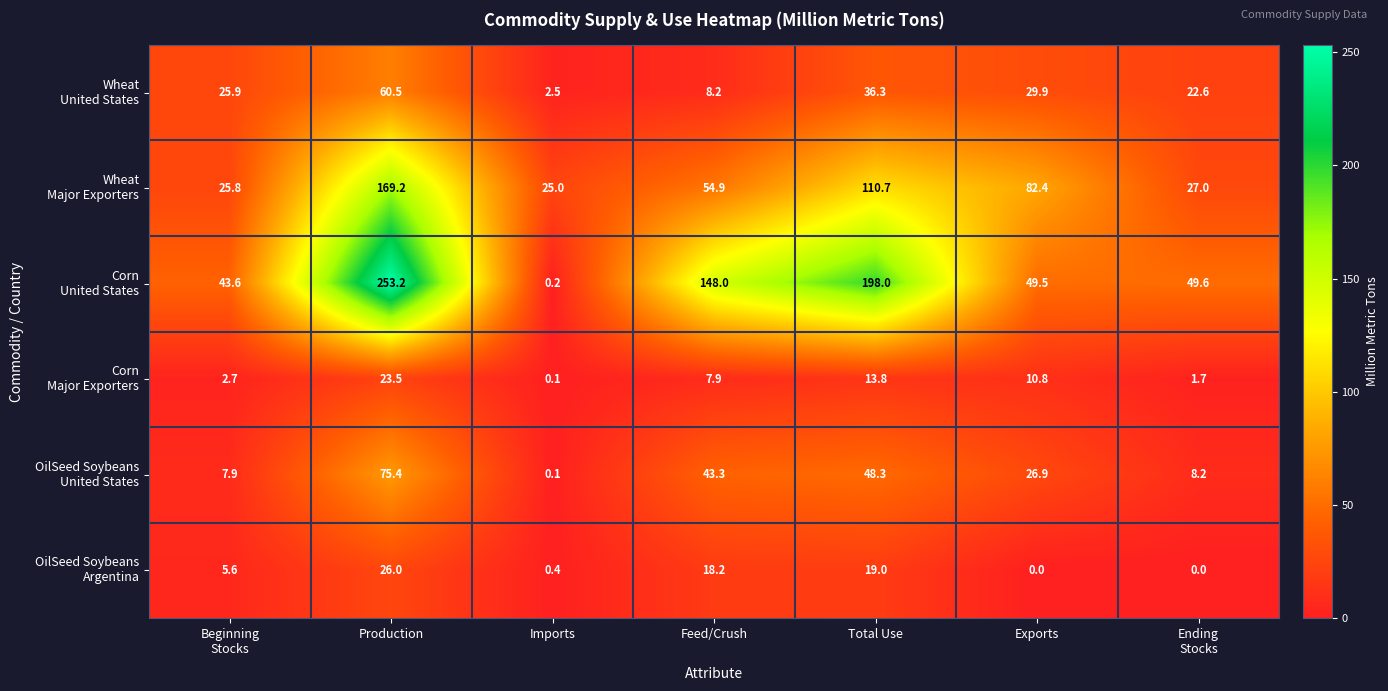

What is the total value across all series at Total Use?

426.1